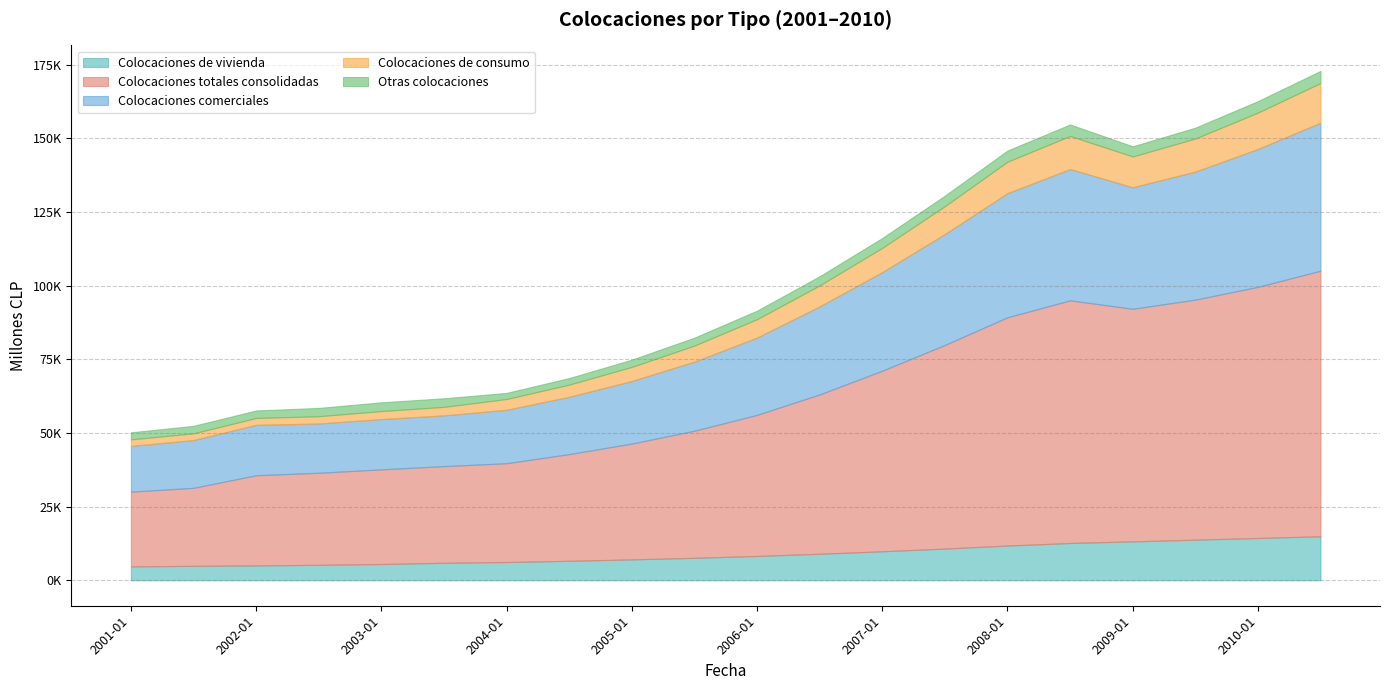

What is the sum of all Otras colocaciones values?

61420